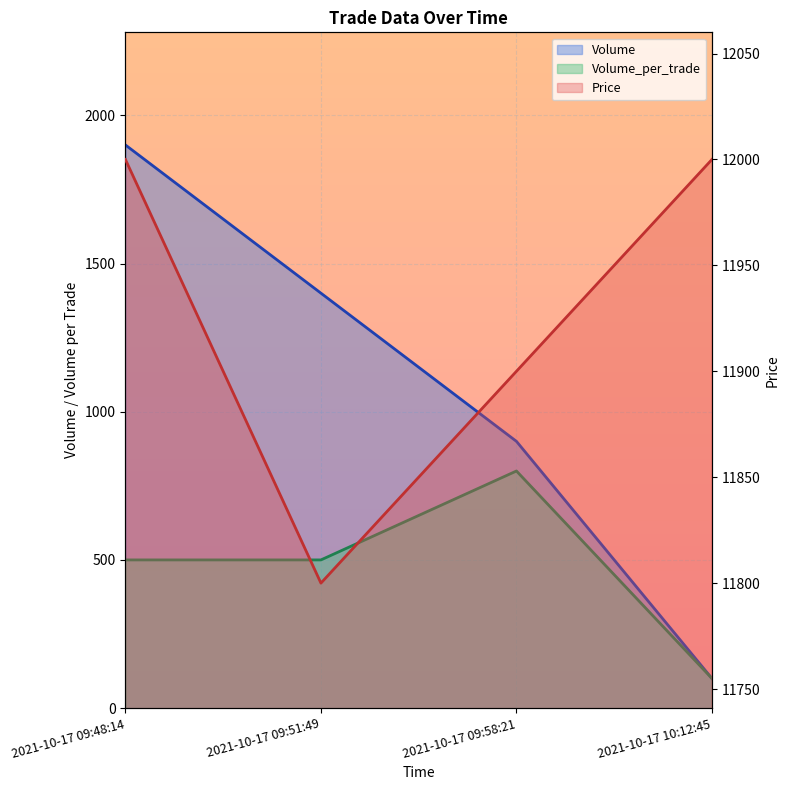

The value of Price at 2021-10-17 09:51:49 is 11800. True or false?

True